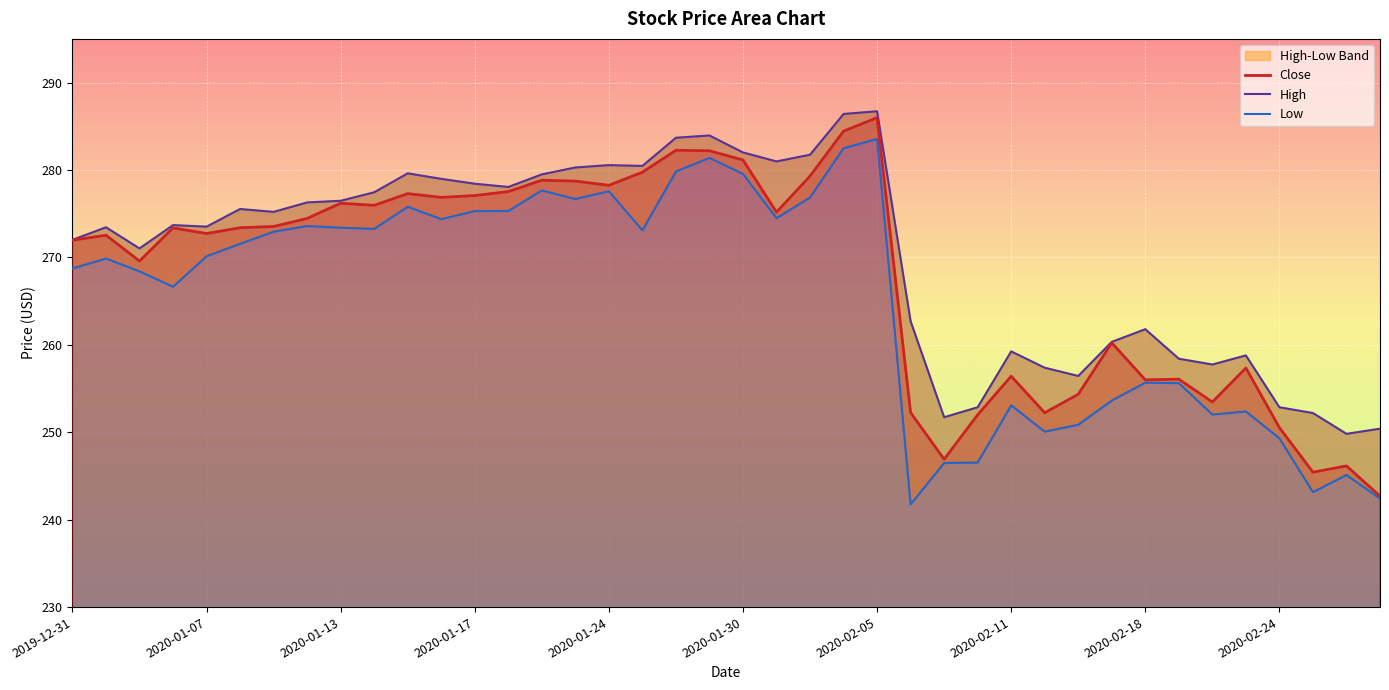

The Close series shows 76.6 at 2020-01-30. True or false?

False